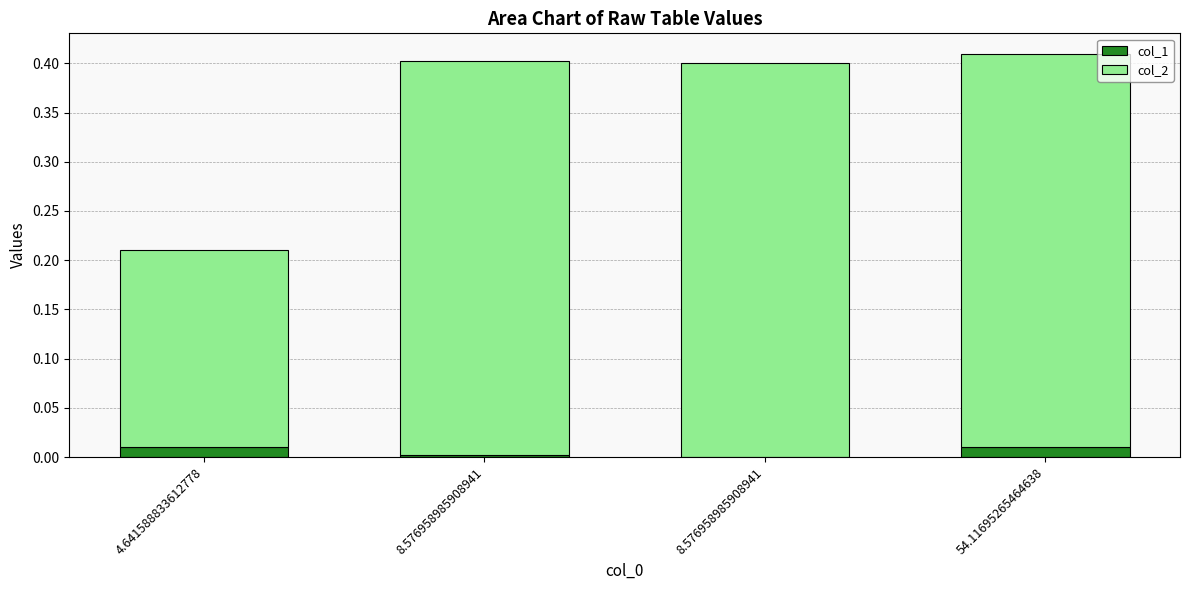

What are all the series names shown in the legend?

col_1, col_2